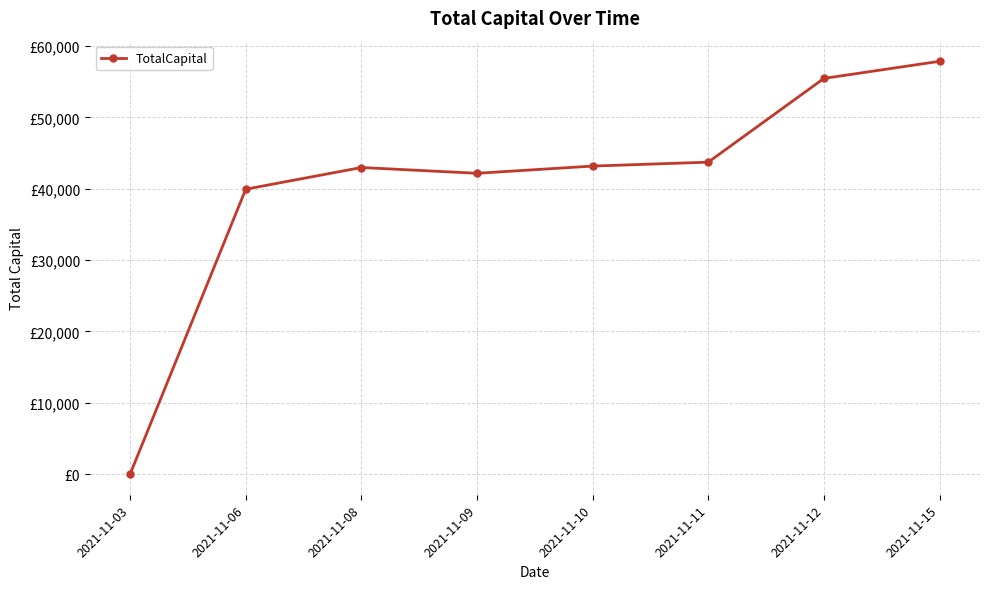

Reading left to right, list all the values displayed in this chart.

0.0	39942.1	42982.1	42171.5	43182.7	43734.0	55473.0	57871.5